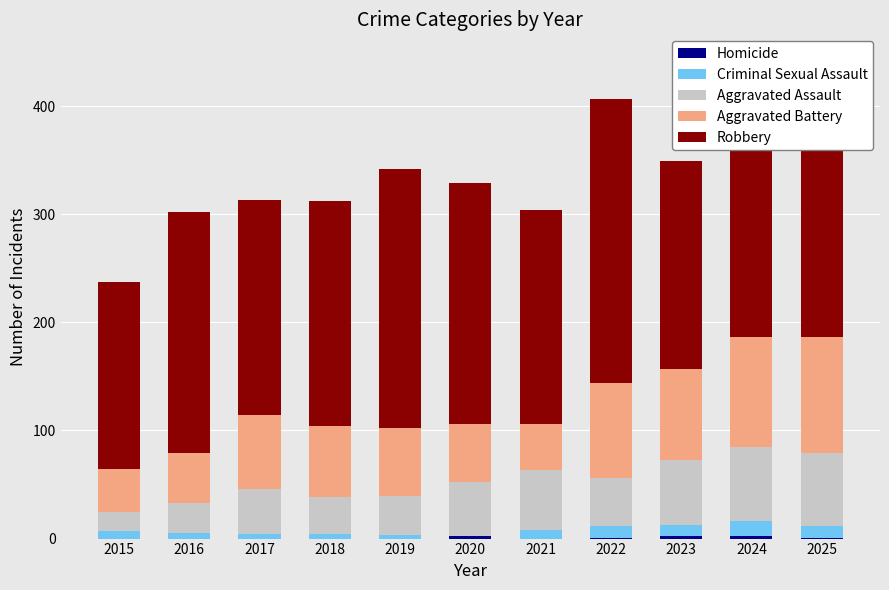

Are the bars grouped side by side (vs. stacked)?

No